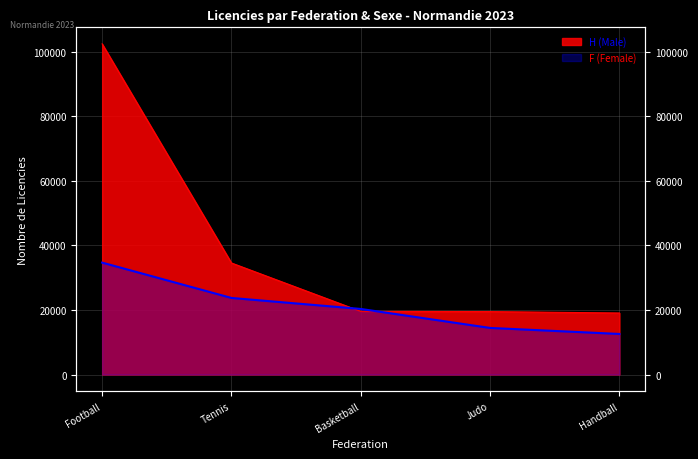

At Basketball, list the series in order from smallest to largest.

H (Male), F (Female)